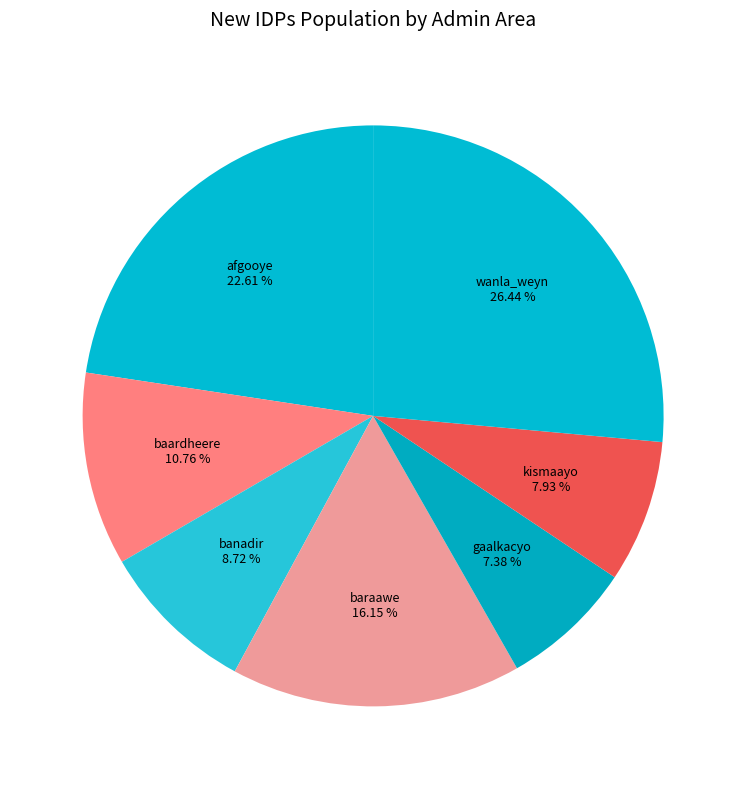

What percentage is the wanla_weyn slice, to the nearest percent?

26%